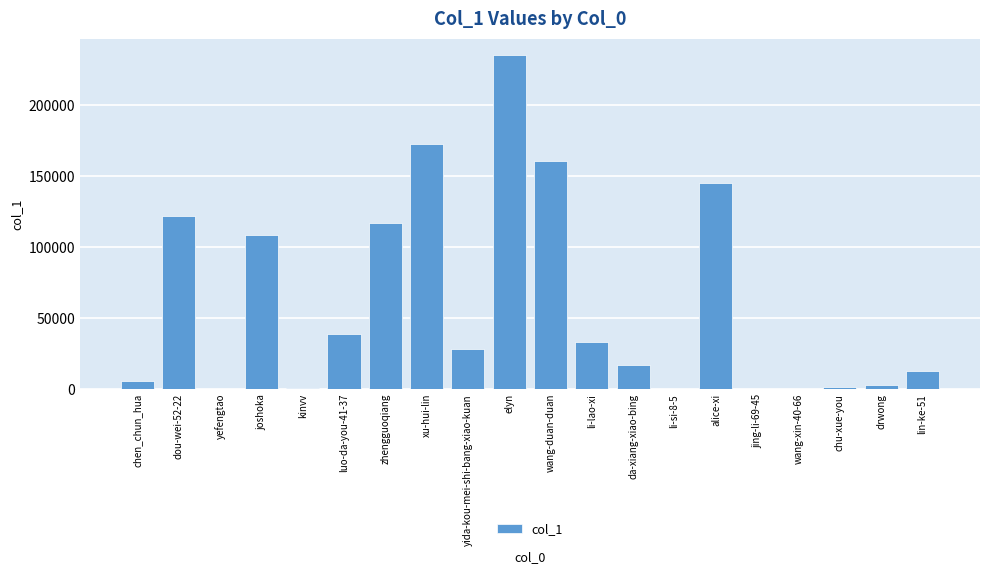

Are the bars horizontal?

No